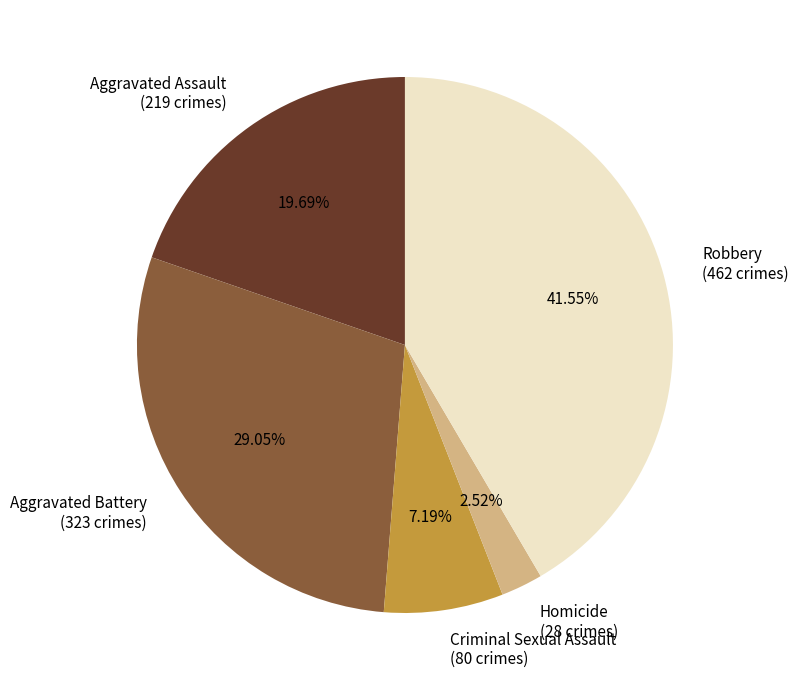

To the nearest percent, what percentage of the pie is Homicide?

3%